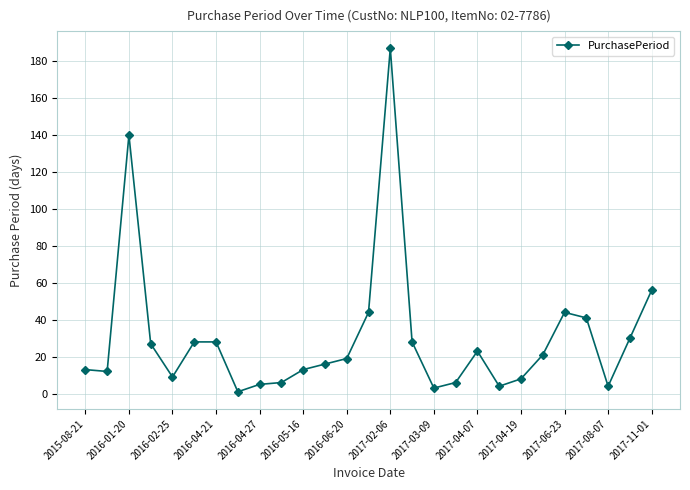

True or false: the data has more than 1 interior local peaks.

True